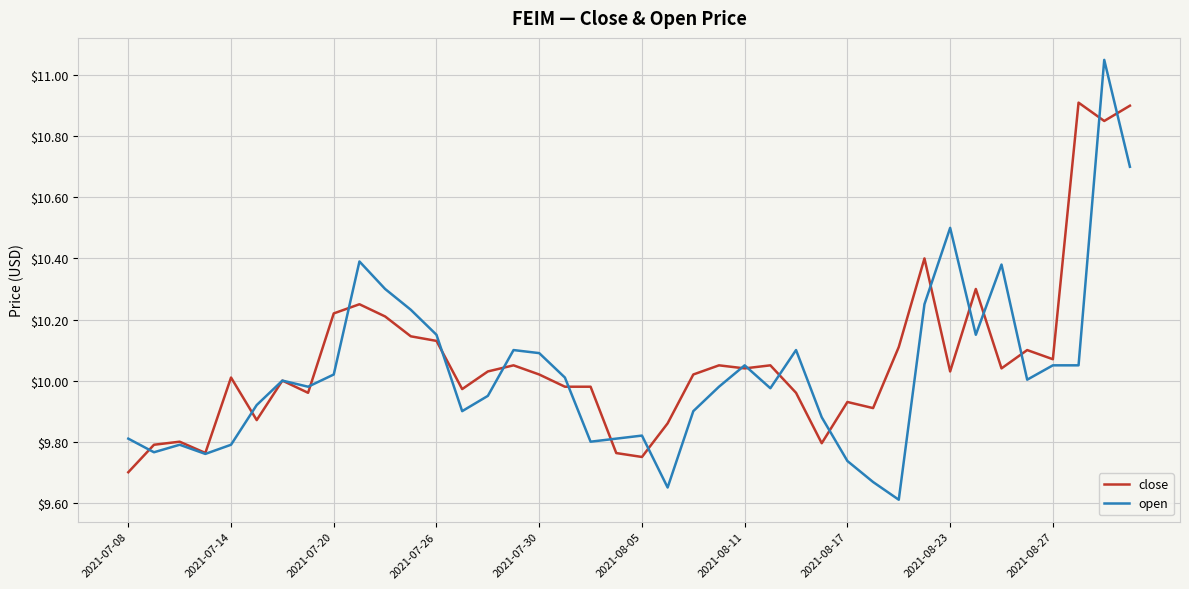

Does the chart have visible grid lines?

Yes